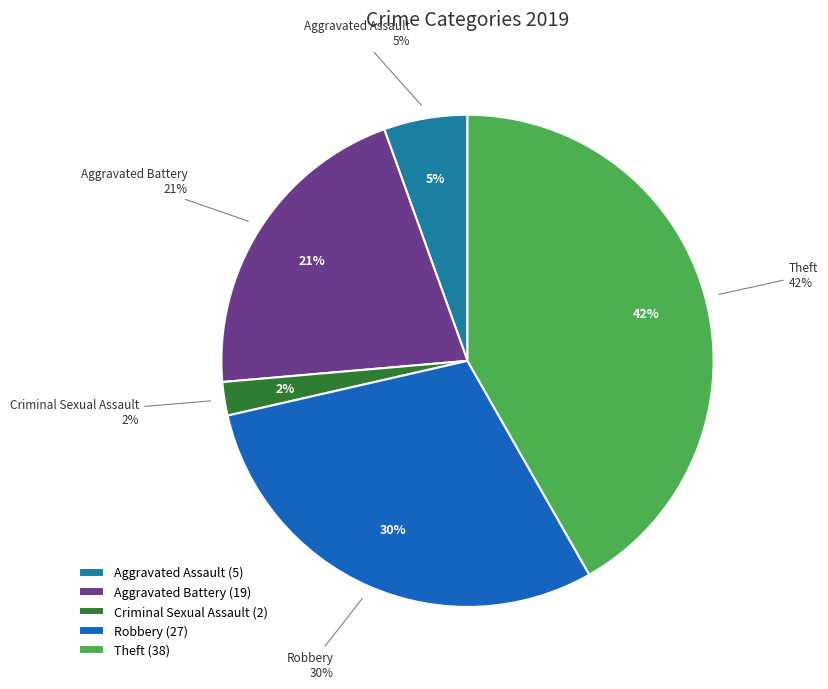

What is the total percentage of Robbery and Arson?

29.7%